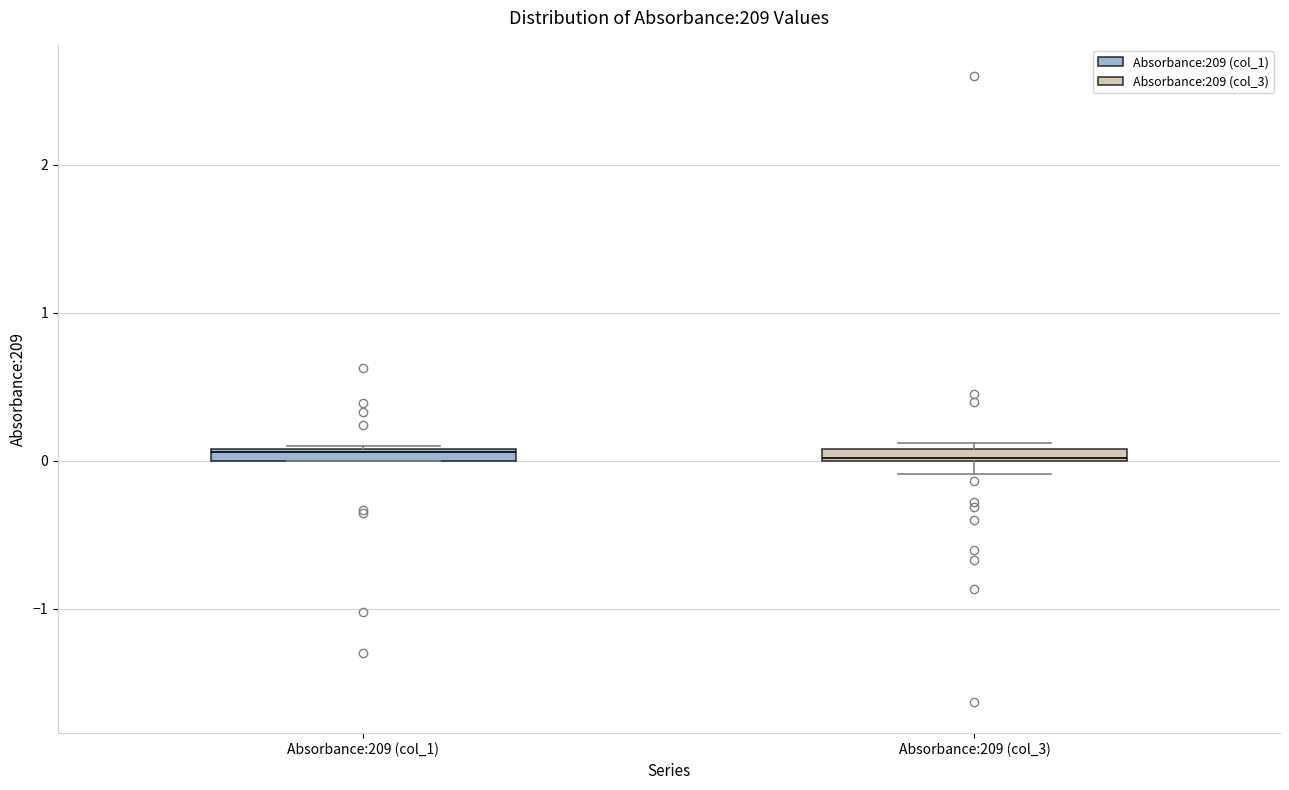

Where is the lower edge of the box for Absorbance:209 (col_1) on the y-axis? The values are not printed on the chart, so give them approximately, as read against the axis.

0.0